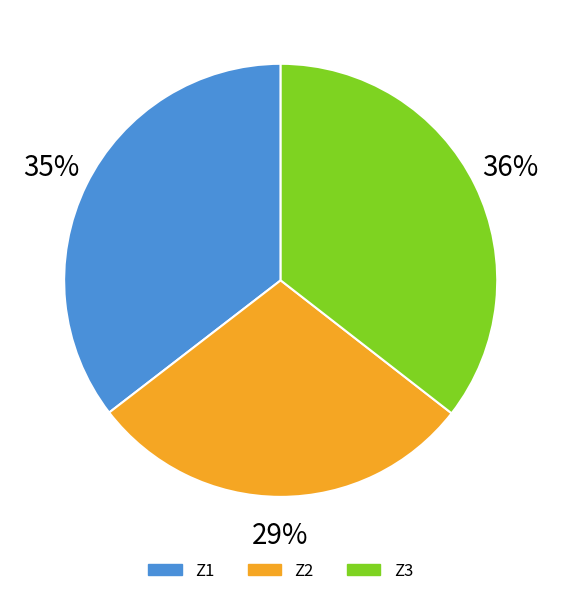

Which has a higher value, Z1 or Z3?

Z3